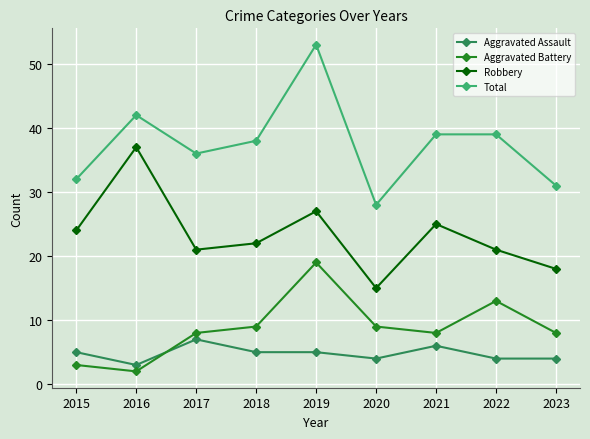

At which category does Total reach its first local valley?

2017